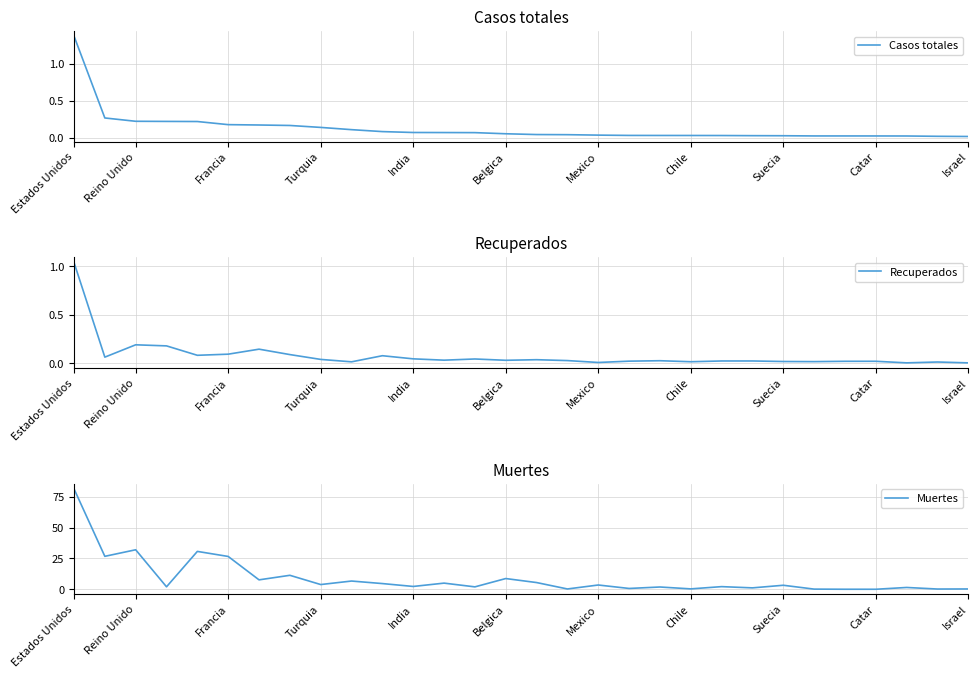

True or false: Recuperados and Casos totales intersect in this chart.

False